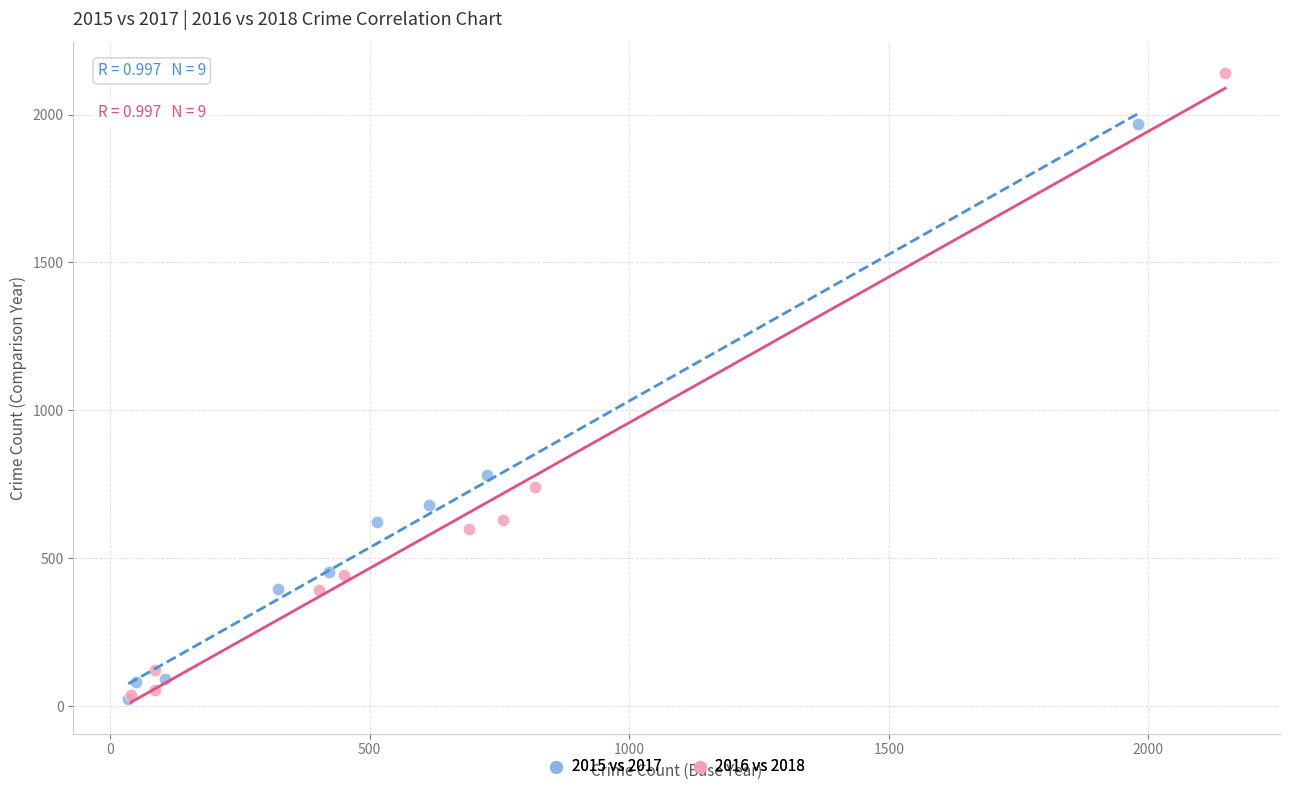

Which series has the largest Y range (max minus min)?

2016 vs 2018